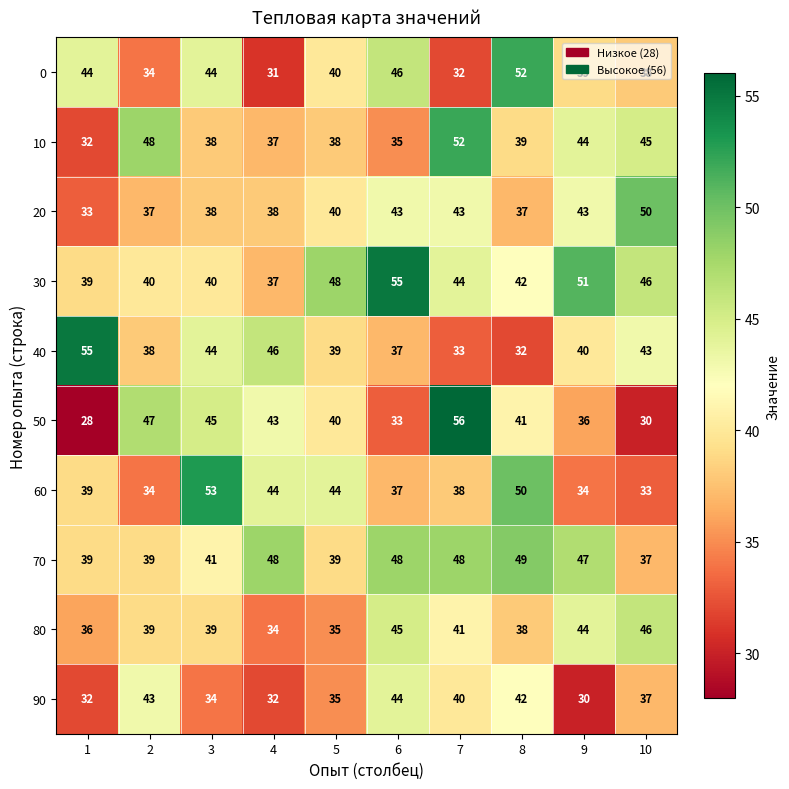

What is the smallest value displayed?

28